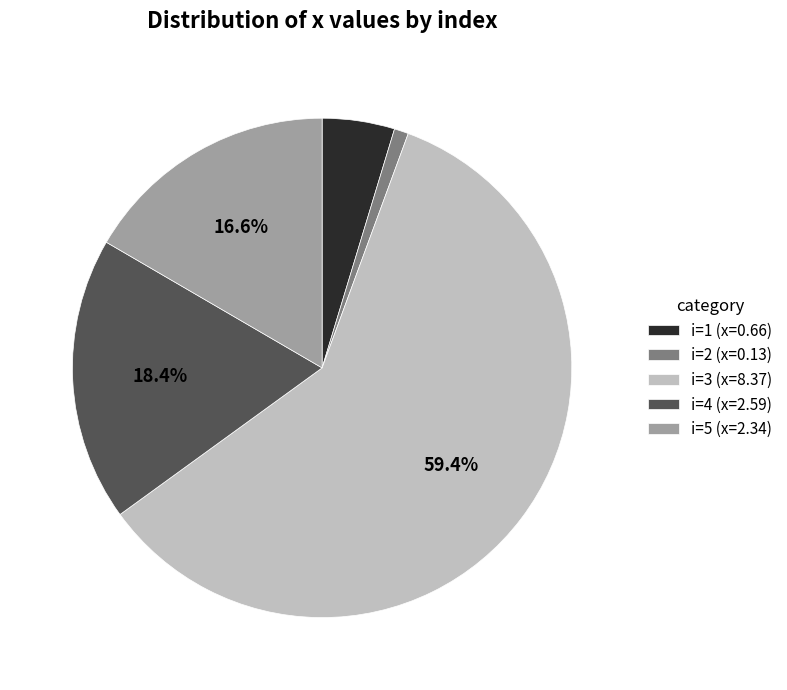

Rank the categories by value from lowest to highest.

i=2 (x=0.13), i=1 (x=0.66), i=5 (x=2.34), i=4 (x=2.59), i=3 (x=8.37)